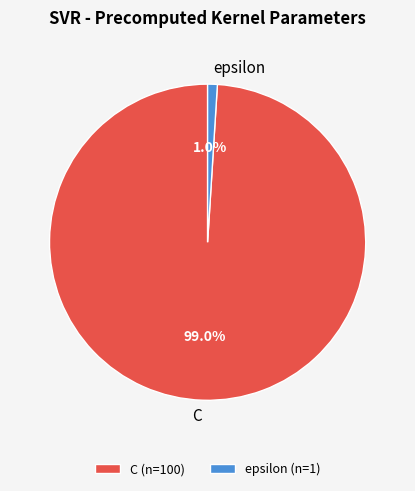

Is there any slice that represents more than half of the pie?

Yes